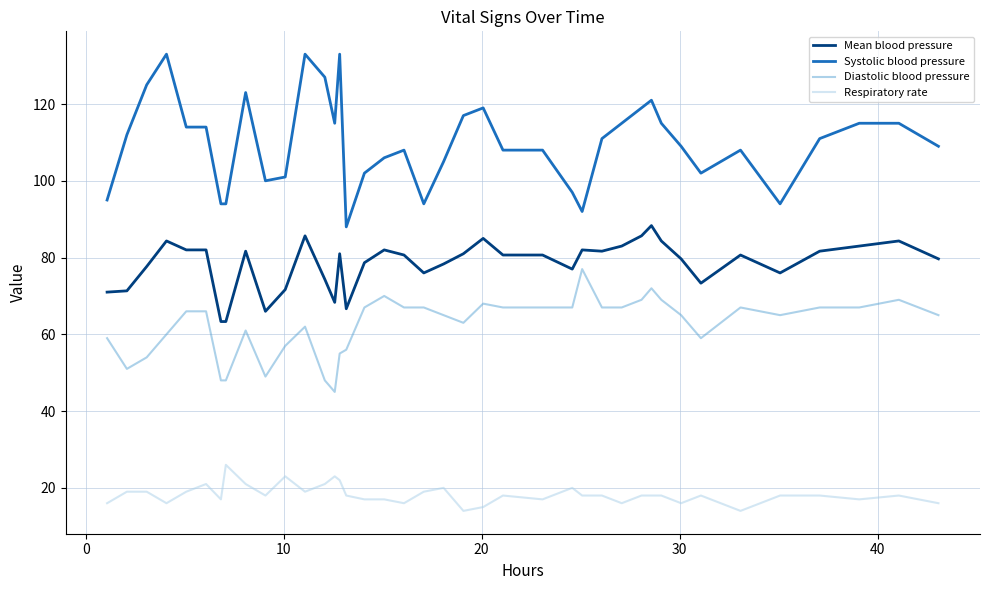

List the series in order of their overall mean, highest first.

Systolic blood pressure, Mean blood pressure, Diastolic blood pressure, Respiratory rate